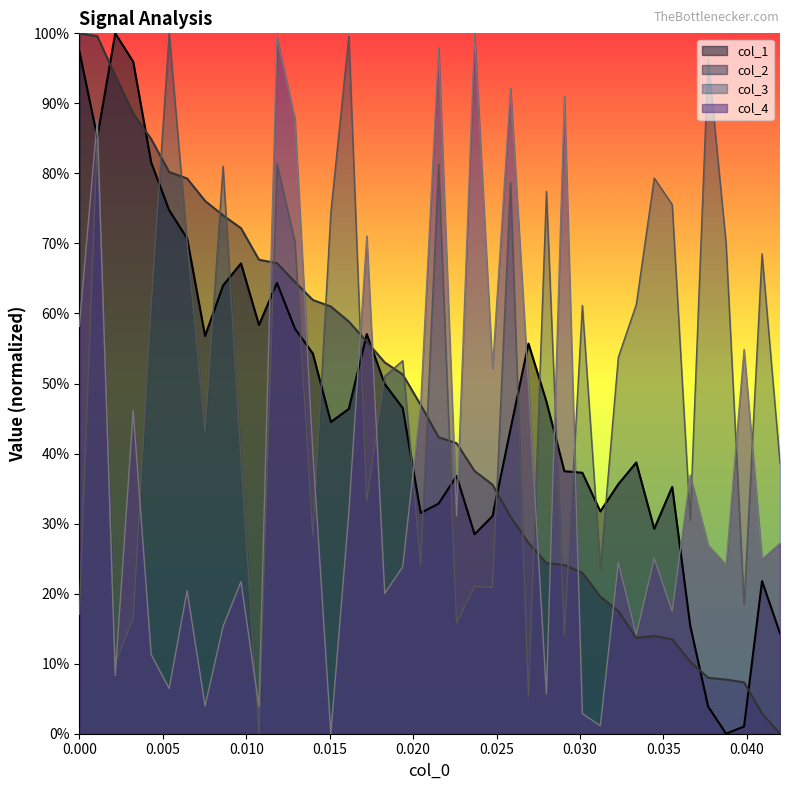

How many interior local valleys does the col_1 series have?

9